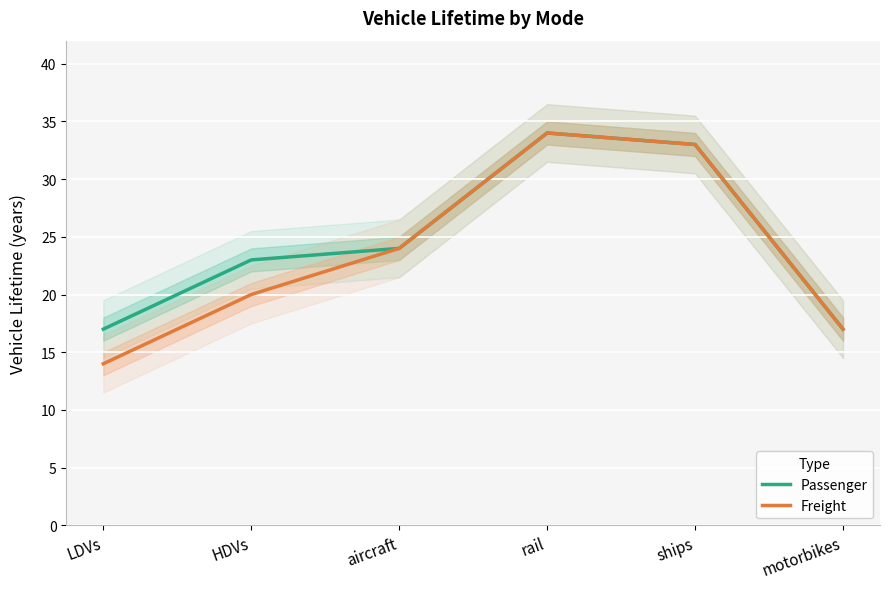

What is the average value of the Passenger series?

25